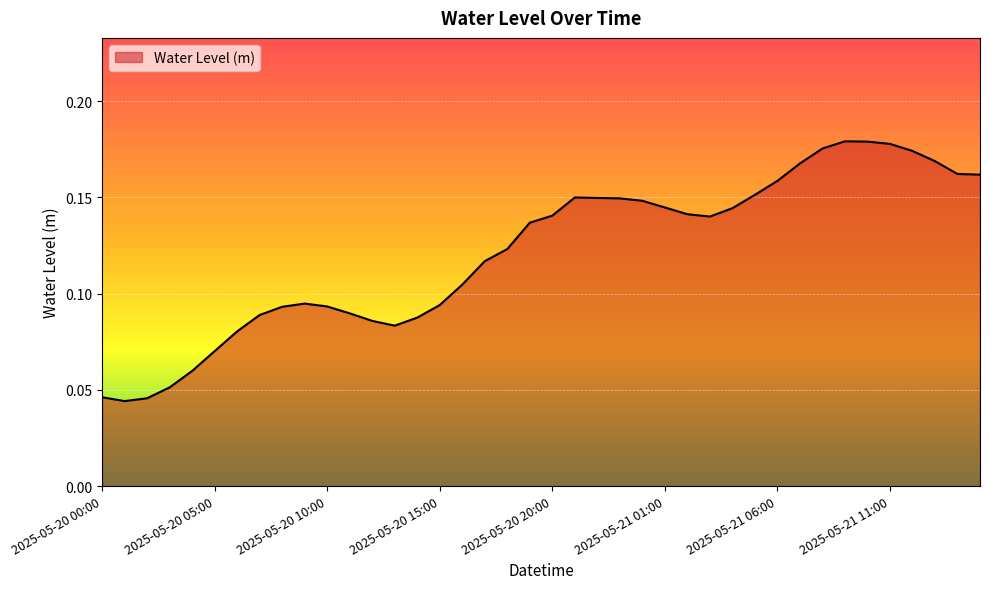

Rank the categories by value from lowest to highest.

2025-05-20 01:00, 2025-05-20 02:00, 2025-05-20 00:00, 2025-05-20 03:00, 2025-05-20 04:00, 2025-05-20 05:00, 2025-05-20 06:00, 2025-05-20 13:00, 2025-05-20 12:00, 2025-05-20 14:00, 2025-05-20 07:00, 2025-05-20 11:00, 2025-05-20 08:00, 2025-05-20 10:00, 2025-05-20 15:00, 2025-05-20 09:00, 2025-05-20 16:00, 2025-05-20 17:00, 2025-05-20 18:00, 2025-05-20 19:00, 2025-05-21 03:00, 2025-05-20 20:00, 2025-05-21 02:00, 2025-05-21 04:00, 2025-05-21 01:00, 2025-05-21 00:00, 2025-05-20 23:00, 2025-05-20 22:00, 2025-05-20 21:00, 2025-05-21 05:00, 2025-05-21 06:00, 2025-05-21 15:00, 2025-05-21 14:00, 2025-05-21 07:00, 2025-05-21 13:00, 2025-05-21 12:00, 2025-05-21 08:00, 2025-05-21 11:00, 2025-05-21 10:00, 2025-05-21 09:00